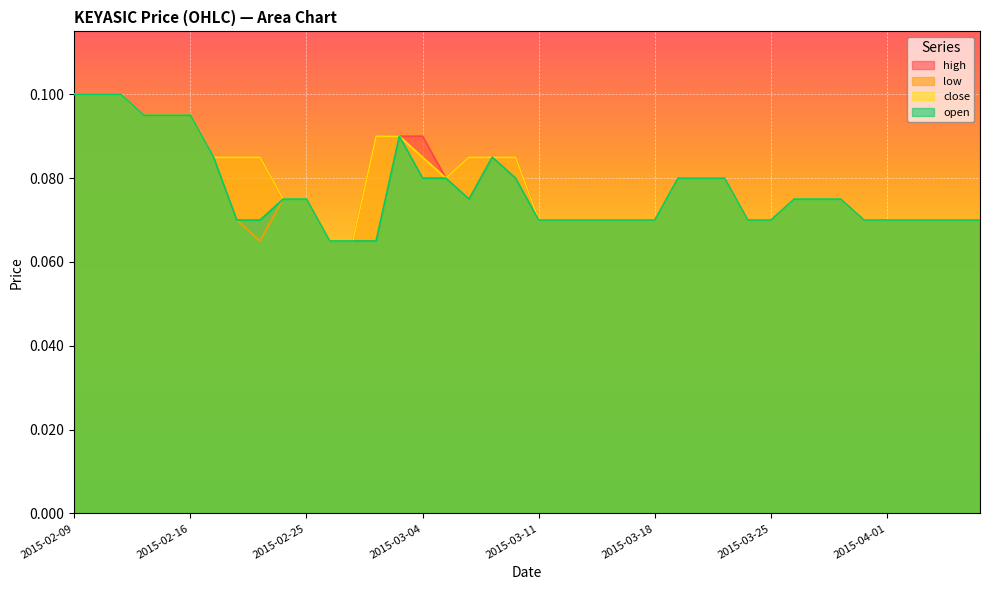

What are all the series names shown in the legend?

high, low, close, open